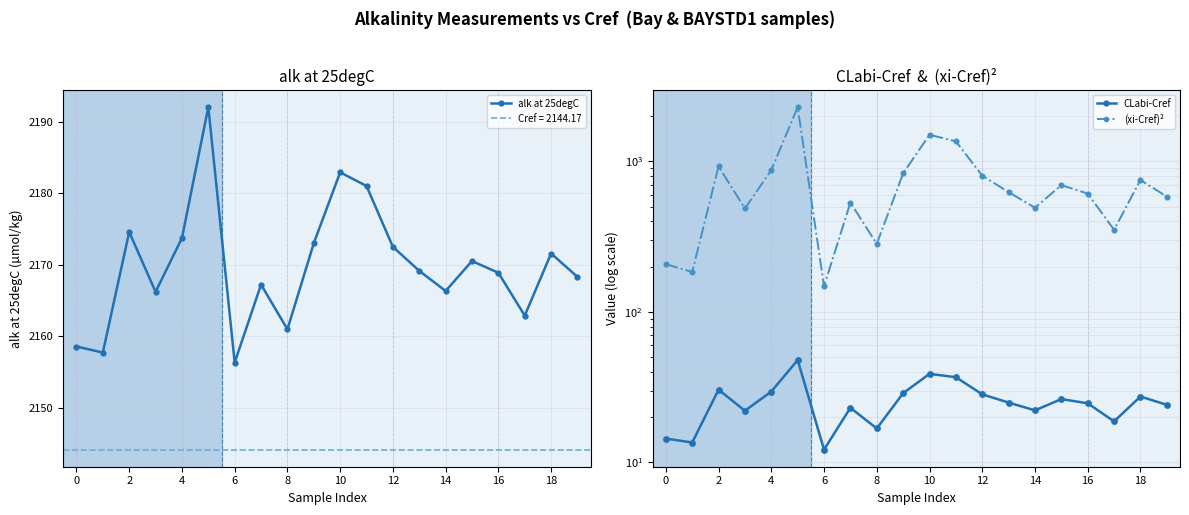

At how many categories does at least one series exceed 1976?

20